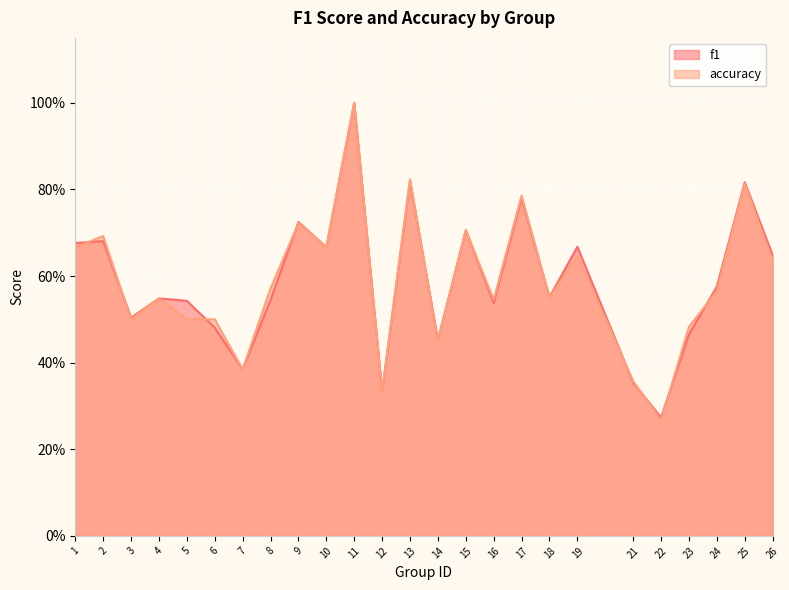

The value of f1 at 10 is 1.1. True or false?

False